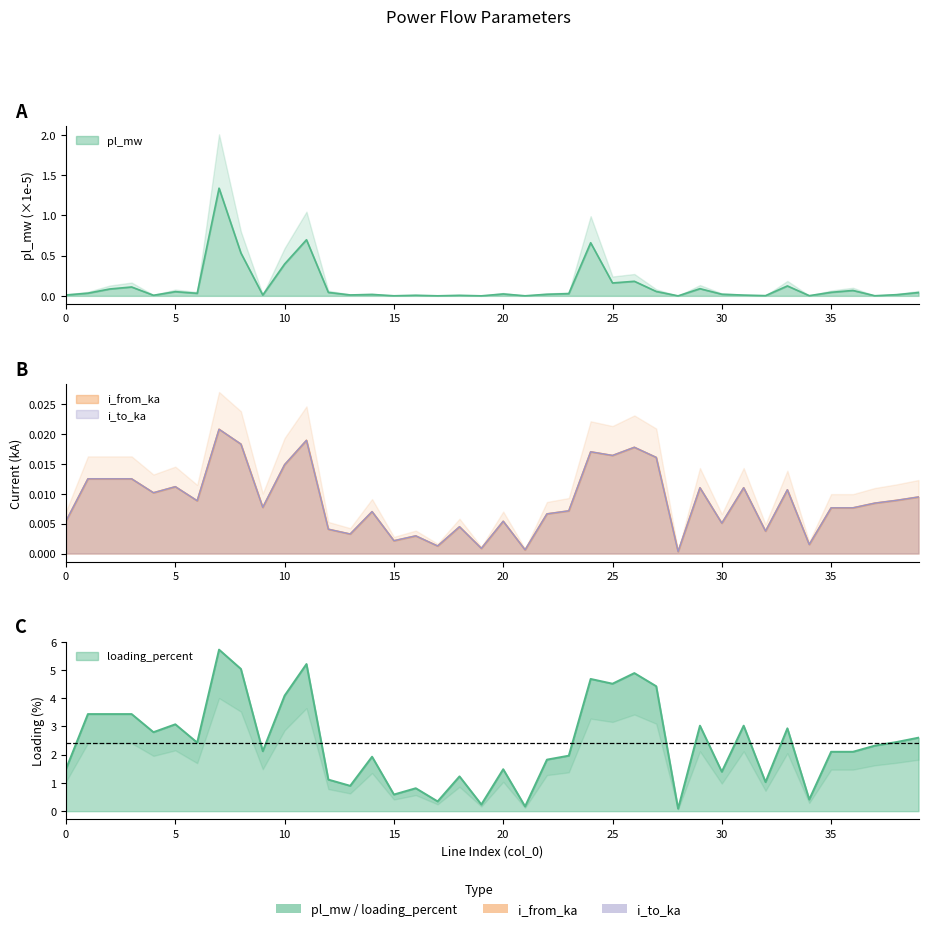

Reading right to left, list all the values displayed in this chart.

pl_mw: 0.0	0.0	0.0	0.1	0.0	0.0	0.1	0.0	0.0	0.0	0.1	0.0	0.1	0.2	0.2	0.7	0.0	0.0	0.0	0.0	0.0	0.0	0.0	0.0	0.0	0.0	0.0	0.0	0.7	0.4	0.0	0.5	1.3	0.0	0.1	0.0	0.1	0.1	0.0	0.0
i_from_ka: 0.0	0.0	0.0	0.0	0.0	0.0	0.0	0.0	0.0	0.0	0.0	0.0	0.0	0.0	0.0	0.0	0.0	0.0	0.0	0.0	0.0	0.0	0.0	0.0	0.0	0.0	0.0	0.0	0.0	0.0	0.0	0.0	0.0	0.0	0.0	0.0	0.0	0.0	0.0	0.0
i_to_ka: 0.0	0.0	0.0	0.0	0.0	0.0	0.0	0.0	0.0	0.0	0.0	0.0	0.0	0.0	0.0	0.0	0.0	0.0	0.0	0.0	0.0	0.0	0.0	0.0	0.0	0.0	0.0	0.0	0.0	0.0	0.0	0.0	0.0	0.0	0.0	0.0	0.0	0.0	0.0	0.0
loading_percent: 2.6	2.4	2.3	2.1	2.1	0.4	2.9	1.0	3.0	1.4	3.0	0.1	4.4	4.9	4.5	4.7	2.0	1.8	0.2	1.5	0.2	1.2	0.3	0.8	0.6	1.9	0.9	1.1	5.2	4.1	2.1	5.0	5.7	2.4	3.1	2.8	3.4	3.4	3.4	1.5